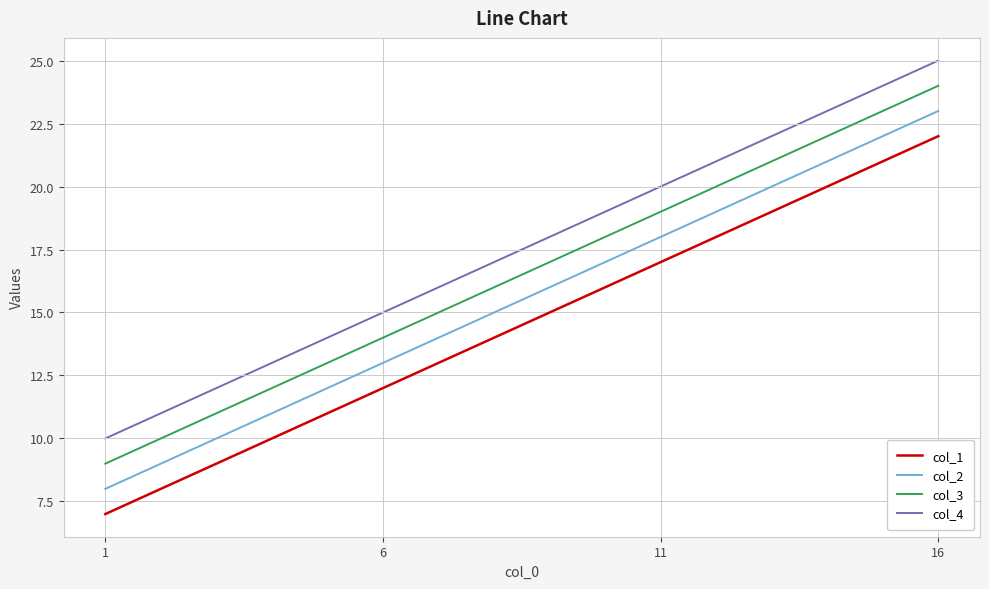

What is the difference between the highest and lowest values at 1?

3